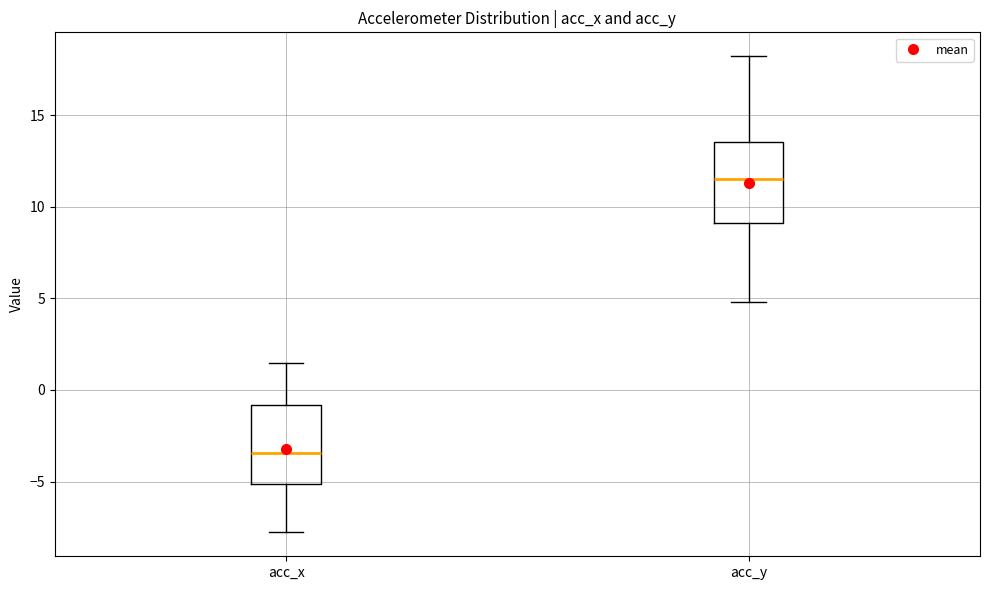

Reading left to right, transcribe this box plot: for each box, give where its median line is, the range the box spans, and where its two whiskers end, as read against the y-axis. The values are not printed on the chart, so give them approximately, as read against the axis.

acc_x: median -3.5, box -5.0 to -1.0, whiskers -8.0 to 1.5
acc_y: median 11.5, box 9.0 to 13.5, whiskers 5.0 to 18.0